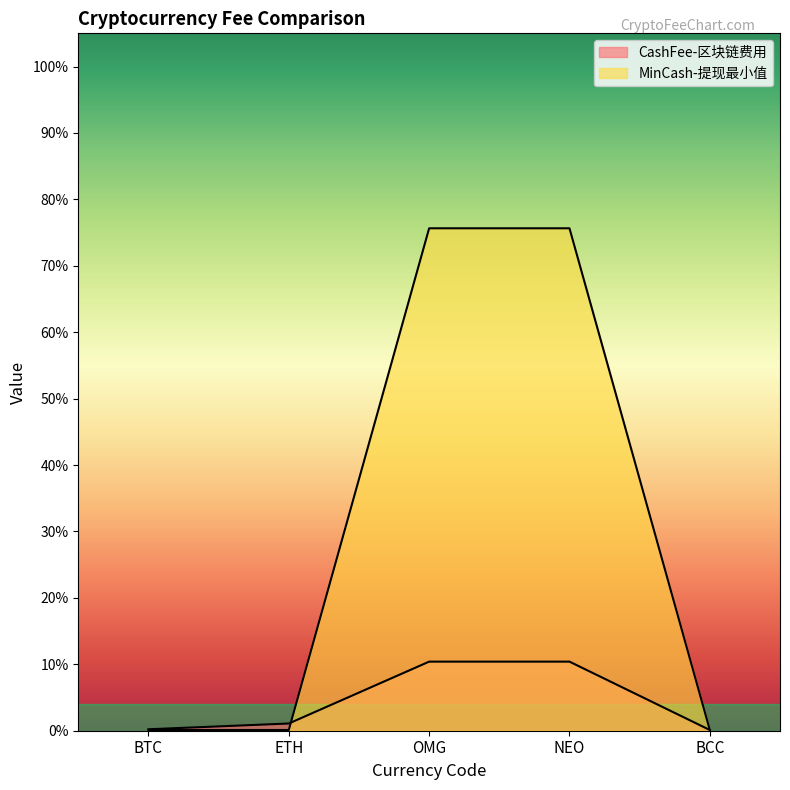

What are all the series names shown in the legend?

CashFee-区块链费用, MinCash-提现最小值